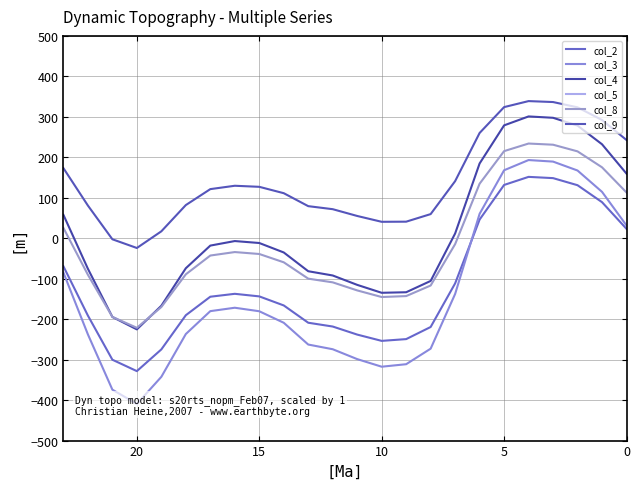

Read the col_3 value at 9.

-311.3